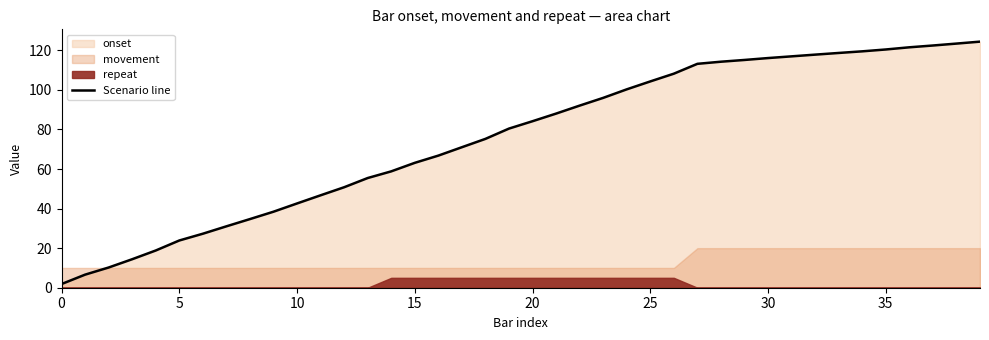

True or false: the data shows 165.1 at 36.

False